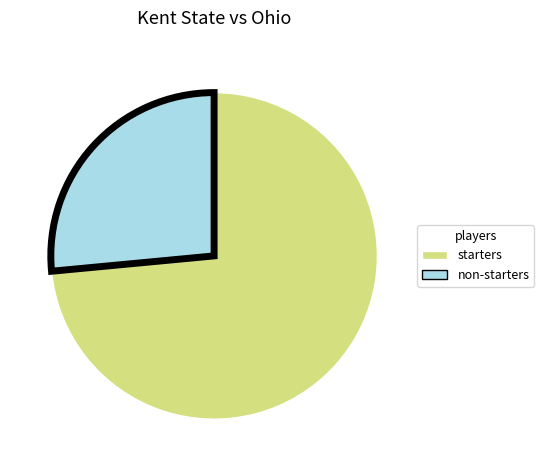

Is there a majority slice in this chart?

Yes